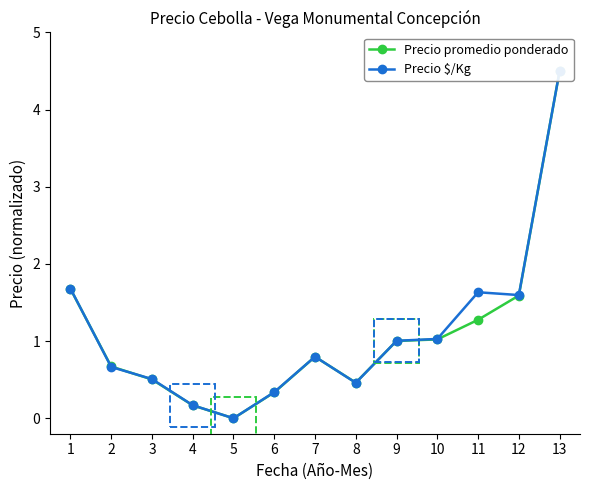

Read the Precio $/Kg value at 1.

1.7